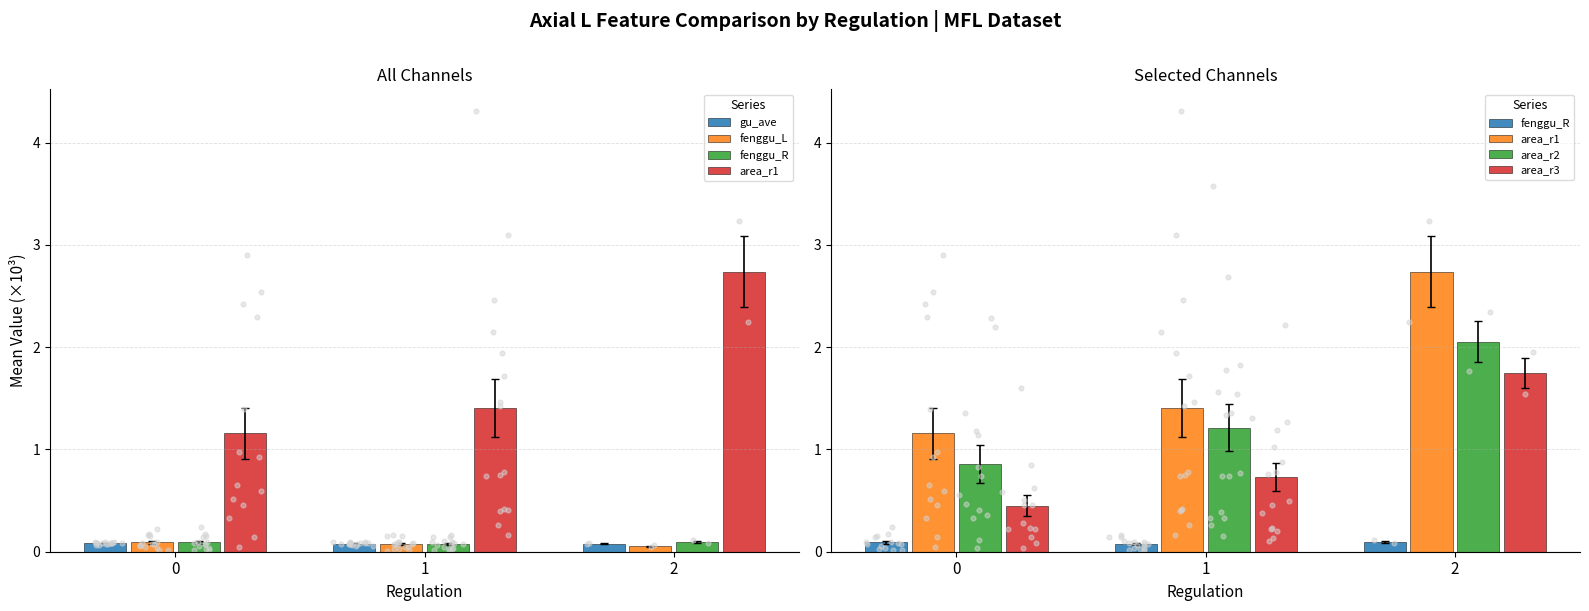

At how many categories does at least one series exceed 2?

1